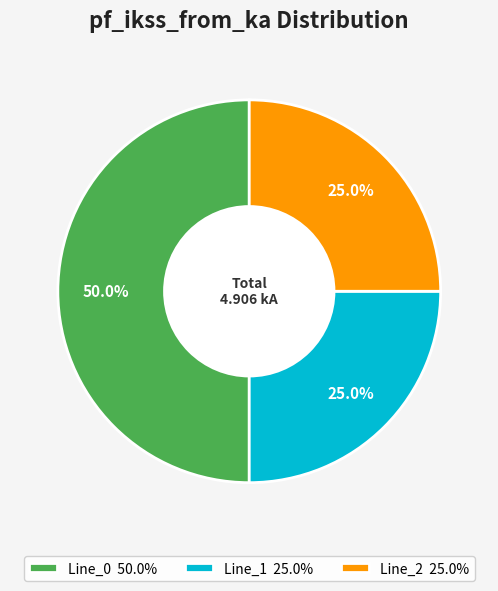

To the nearest percent, what is the average slice percentage?

33%